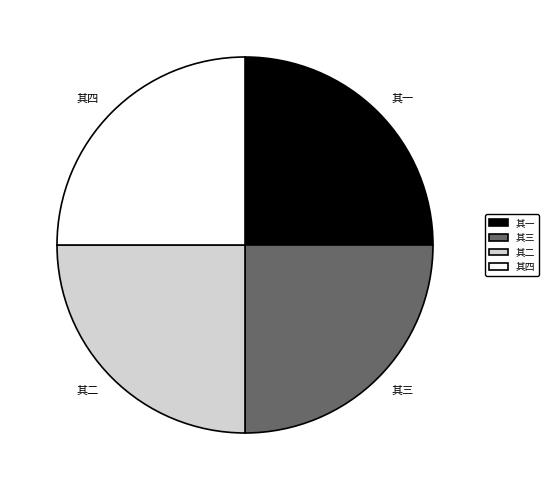

Approximately how many times larger is the value at 其一 compared to 其三?

1.0